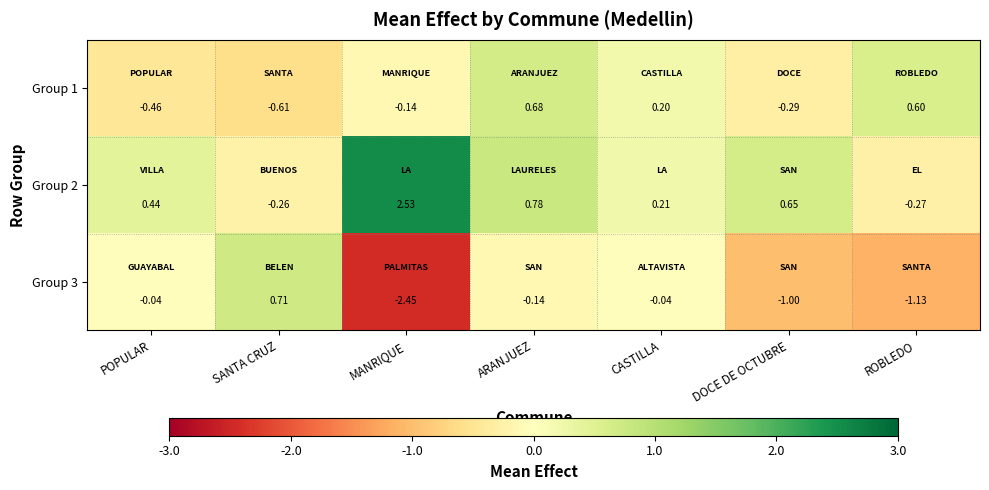

At which category does the chart reach its minimum across all series?

MANRIQUE